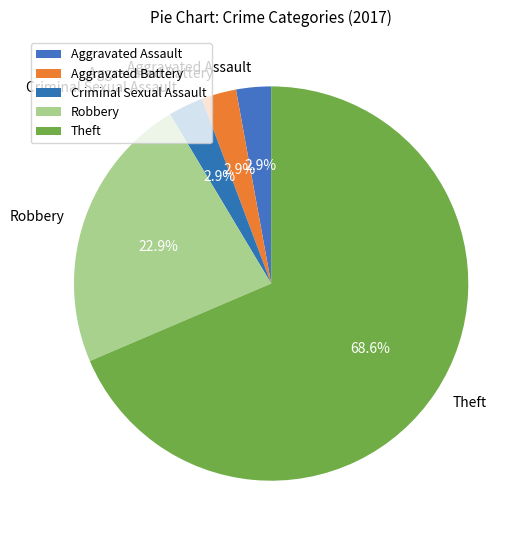

The Robbery slice represents 23% of the pie. True or false?

True